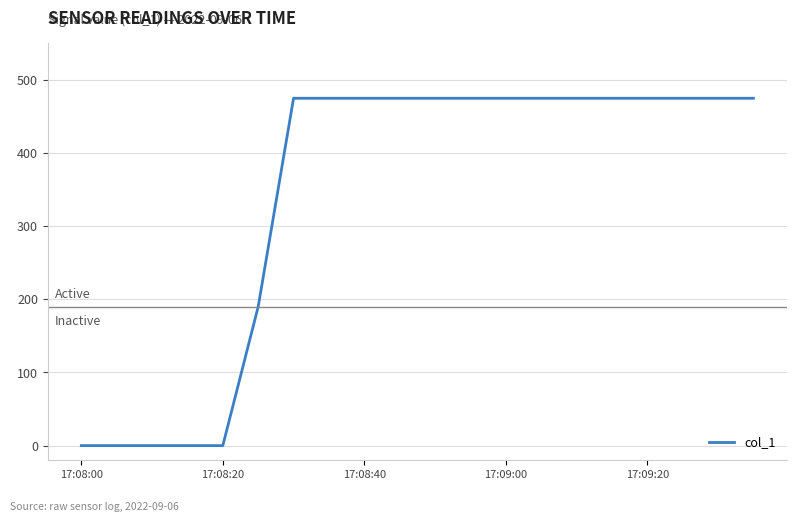

What is the greatest value displayed?

475